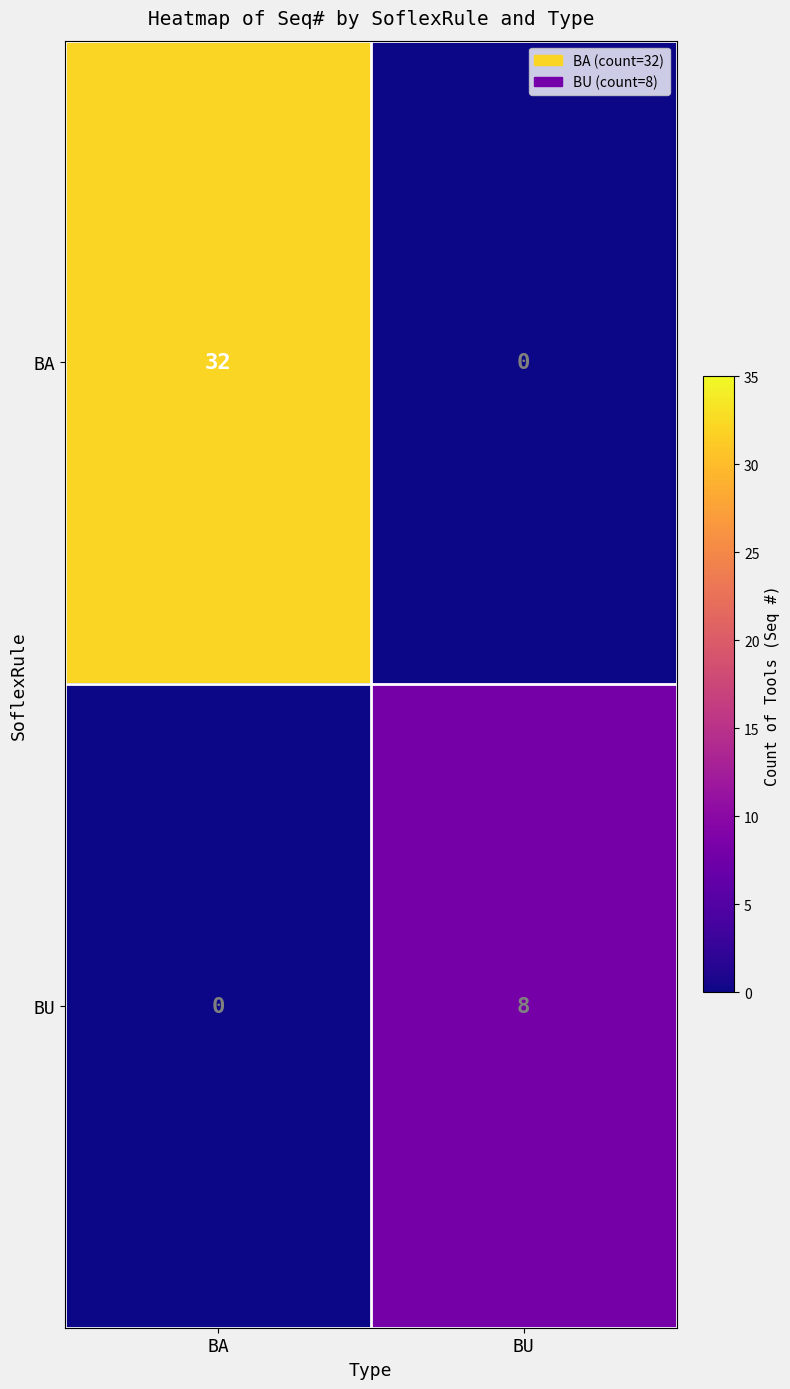

The value of BA at BA is 32. True or false?

True